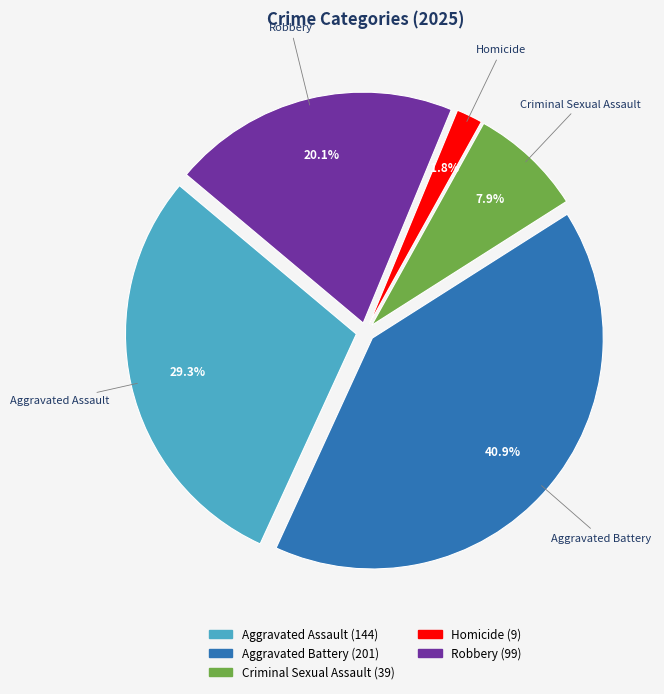

To the nearest percent, what percentage of the pie is Criminal Sexual Assault?

8%